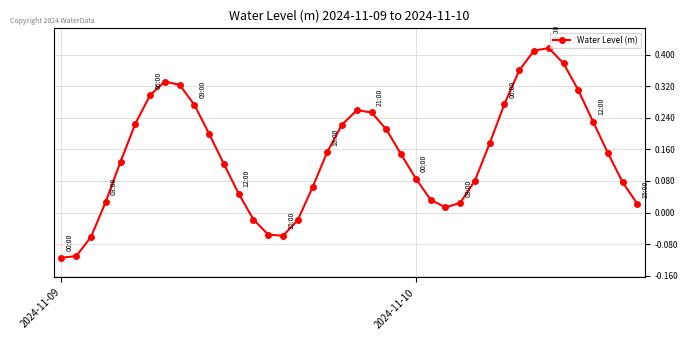

True or false: the data has more than 0 interior local peaks.

True